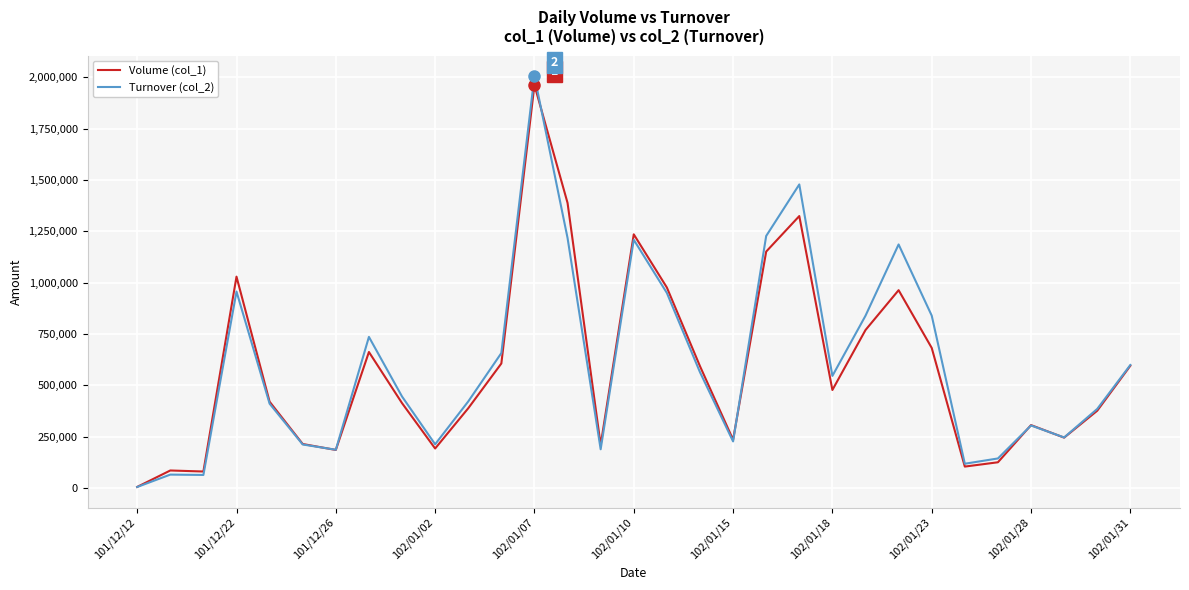

What is the difference between the maximum and minimum values in the Volume (col_1) series?

1957000